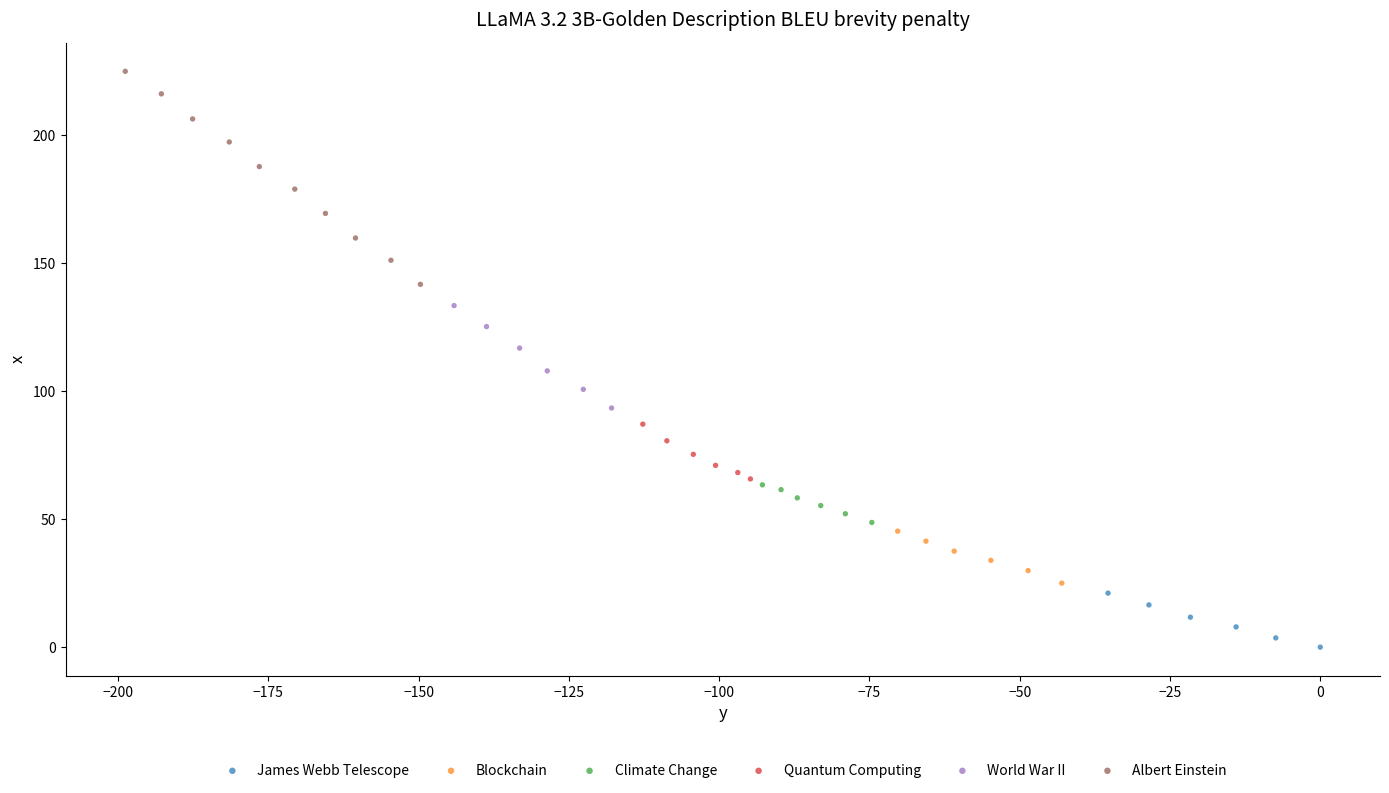

What are all the series names shown in the legend?

James Webb Telescope, Blockchain, Climate Change, Quantum Computing, World War II, Albert Einstein